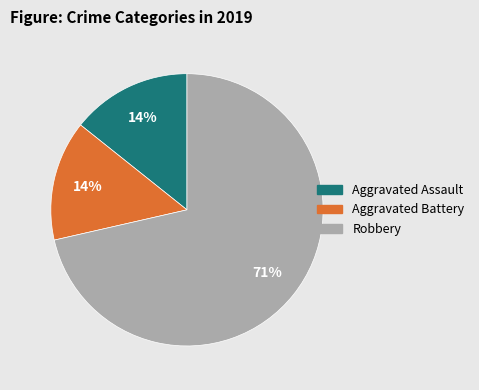

Which has a higher value, Robbery or Aggravated Assault?

Robbery